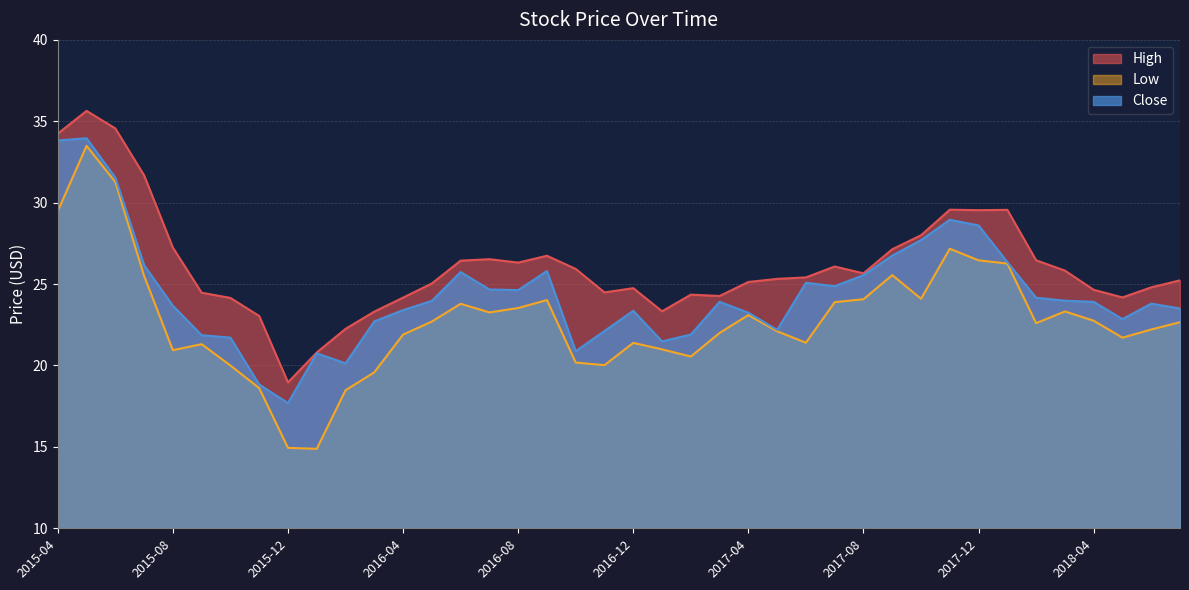

True or false: Close and High cross at least once.

False